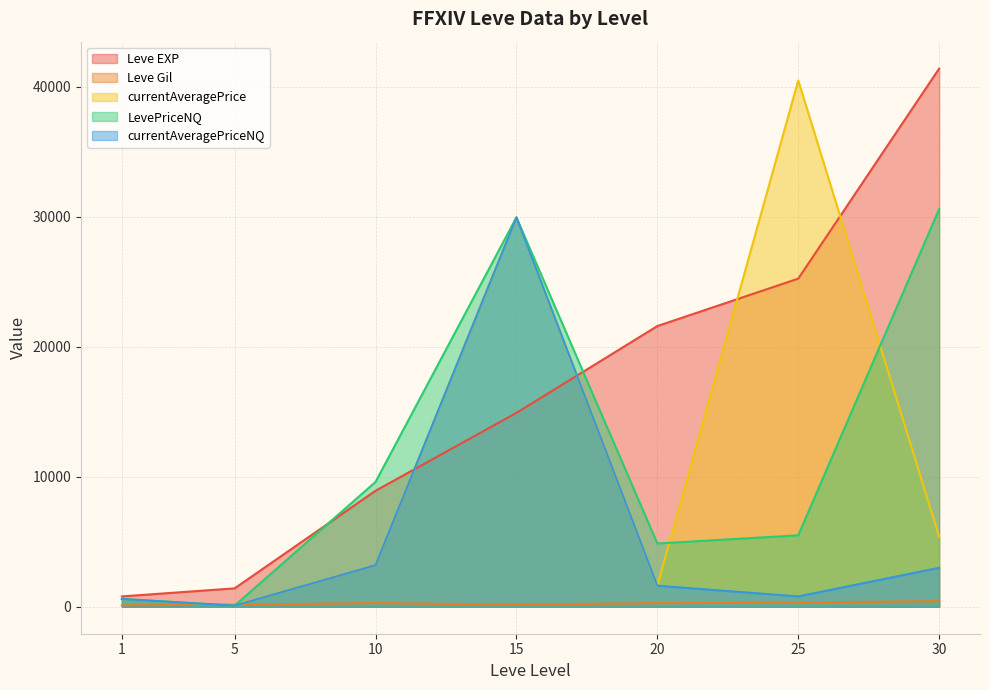

What are all the series names shown in the legend?

Leve EXP, Leve Gil, currentAveragePrice, LevePriceNQ, currentAveragePriceNQ